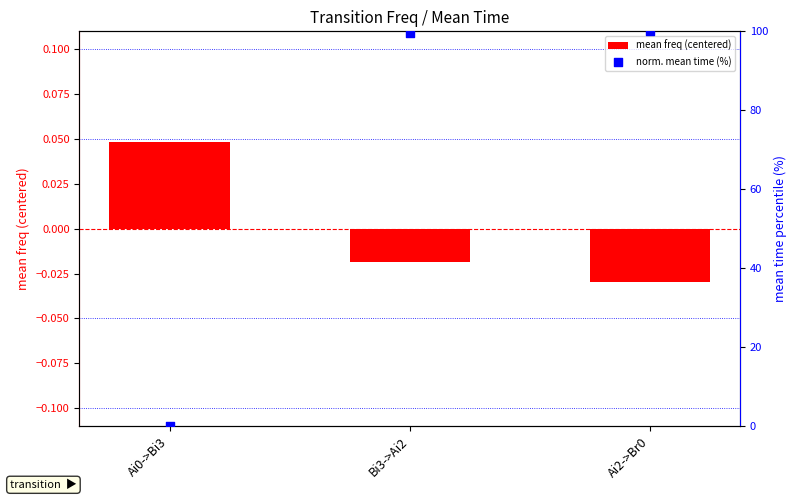

Which series has the largest total across all categories?

norm. mean time (%)